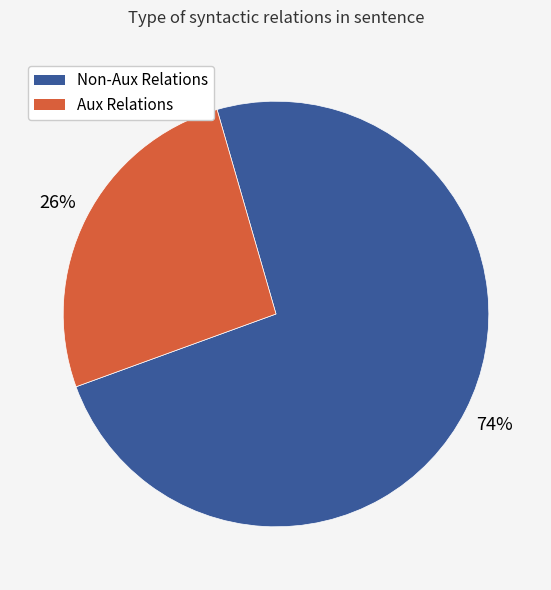

What is the smallest slice in the pie chart?

Aux Relations